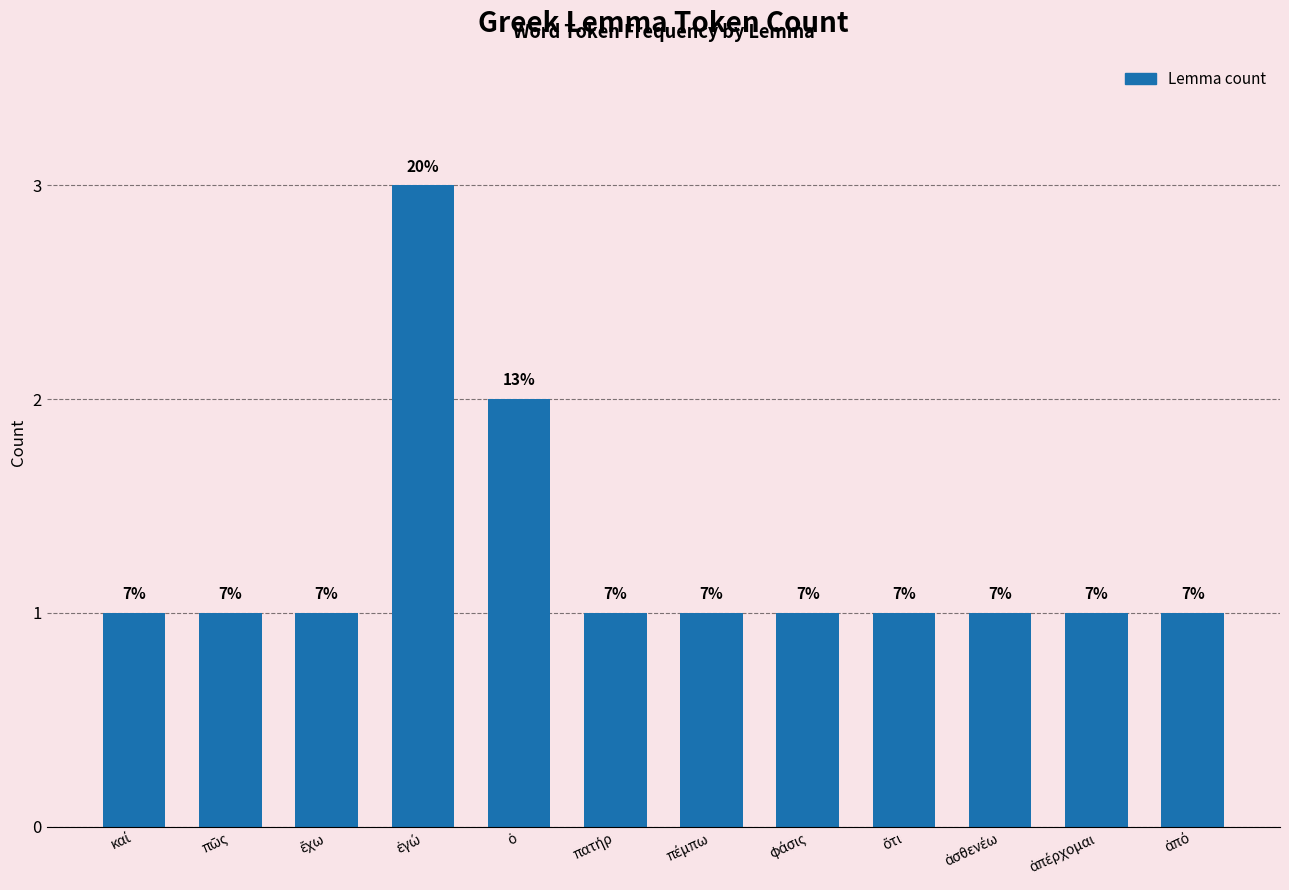

Does the chart contain any negative values?

No